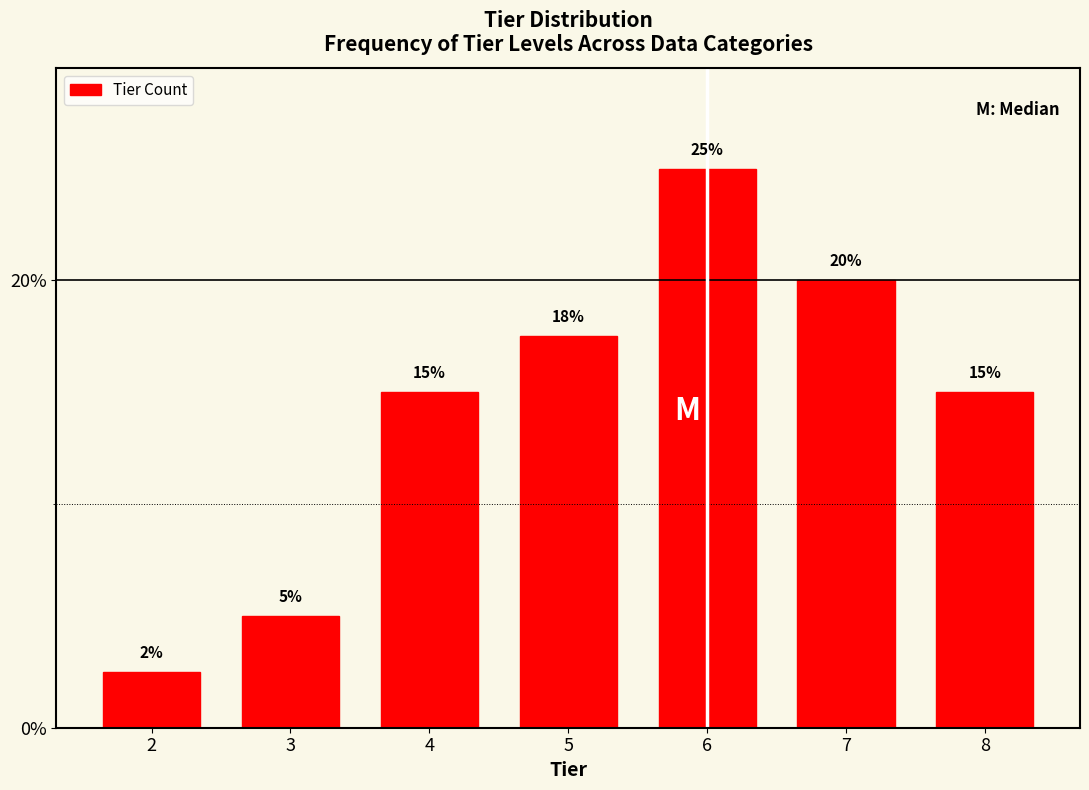

The value at 5 is 23.6. True or false?

False